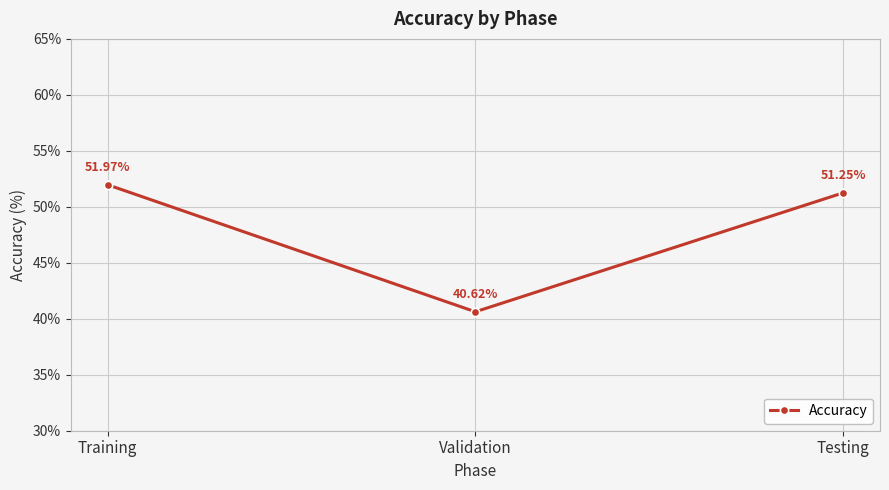

How many lines are shown in the chart?

1